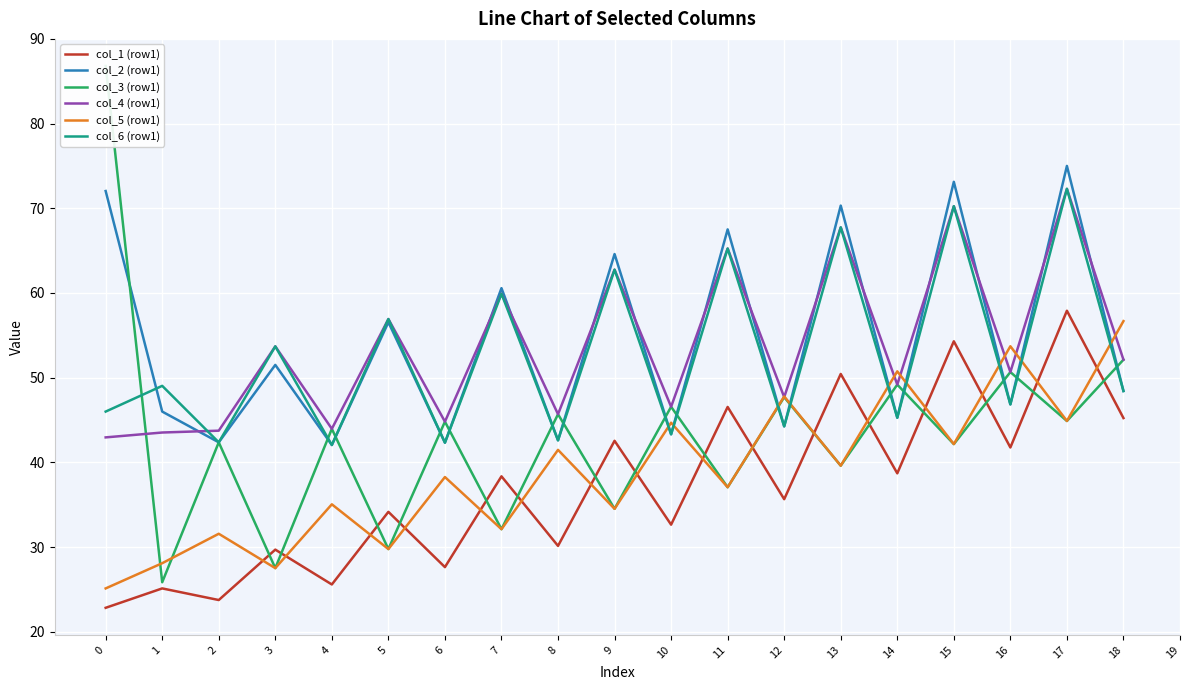

True or false: col_4 (row1) has more than 2 points higher than both neighbors.

True